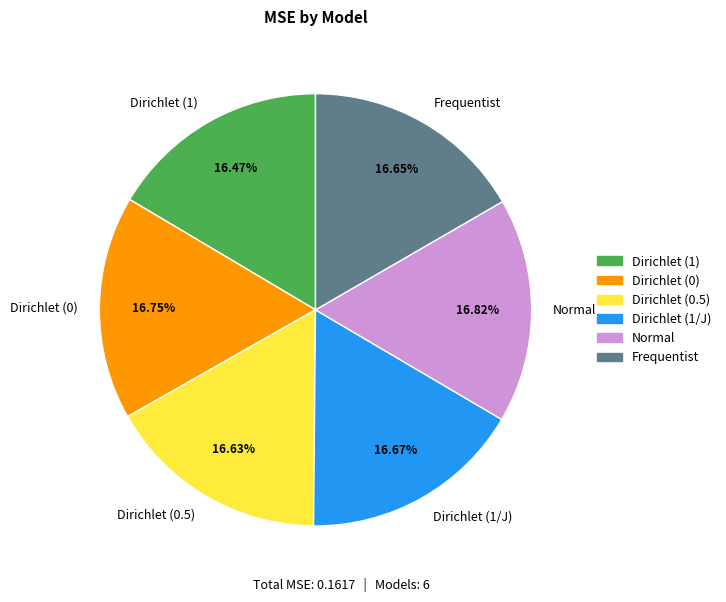

Does any single category account for the majority?

No